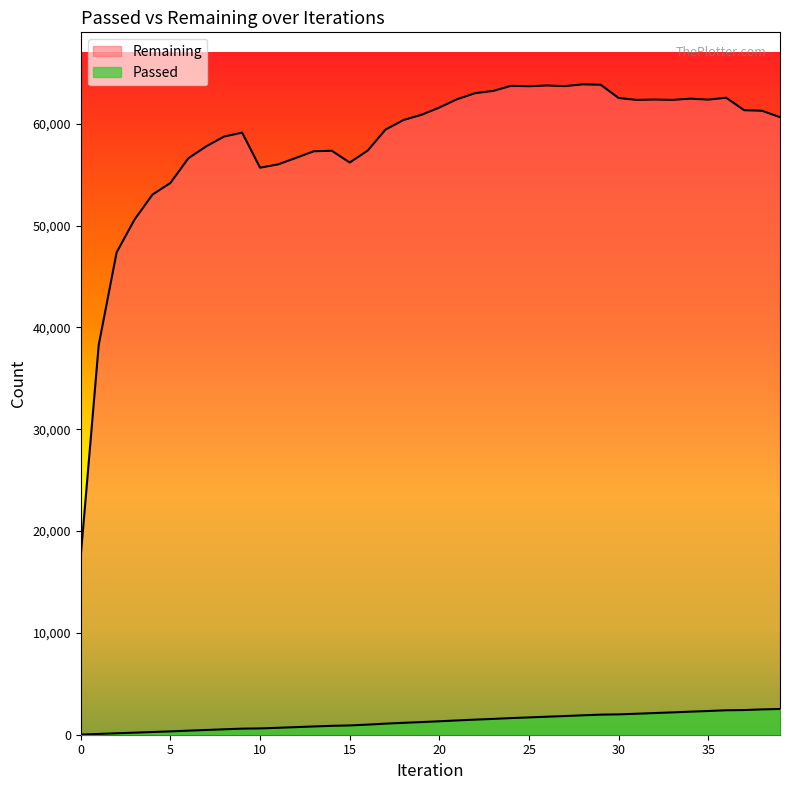

How many interior local valleys does the Remaining series have?

7